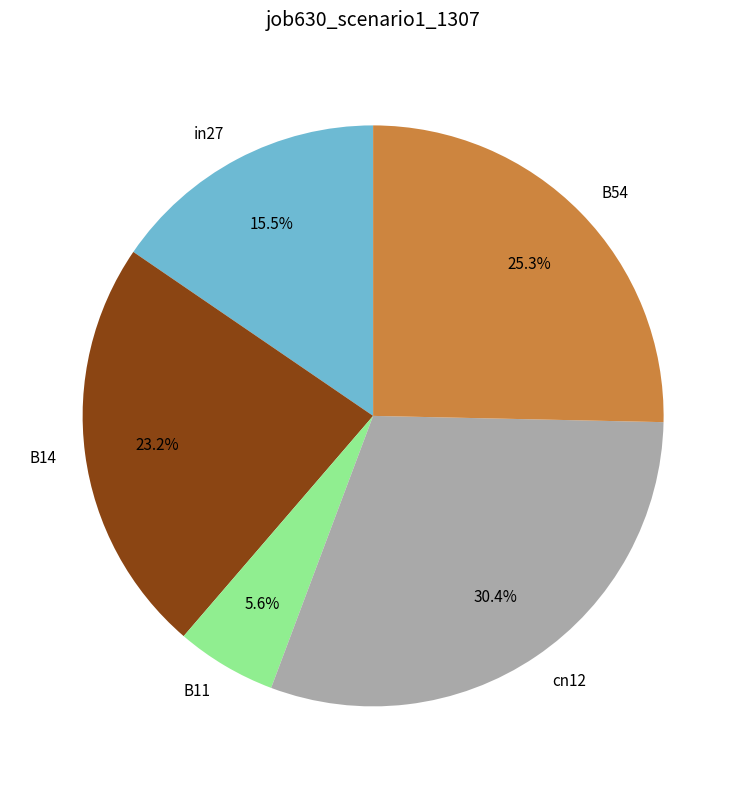

Does cn12 represent more than half of the total?

No